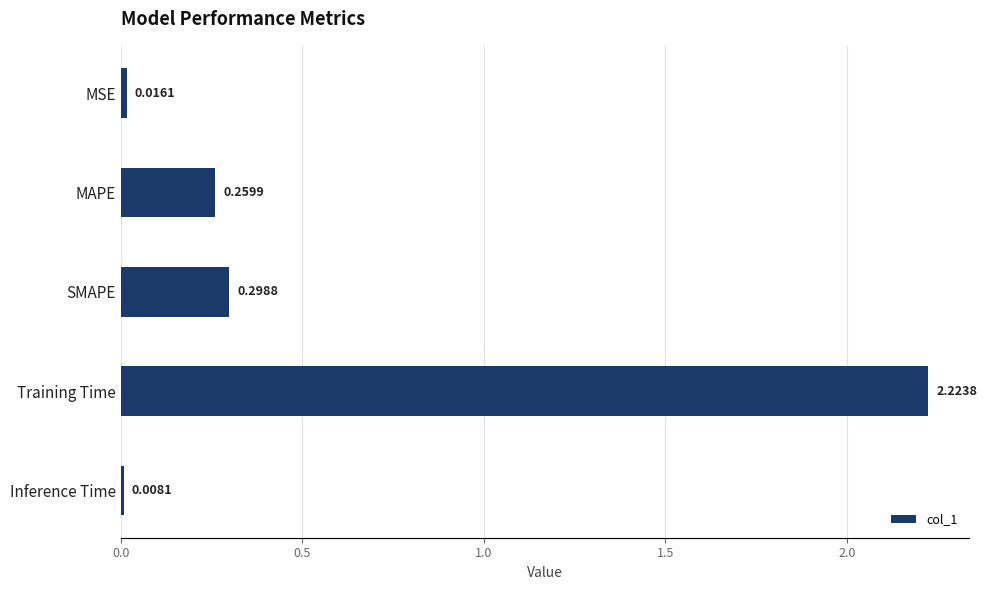

What is the change in value from MAPE to Training Time?

+2.0